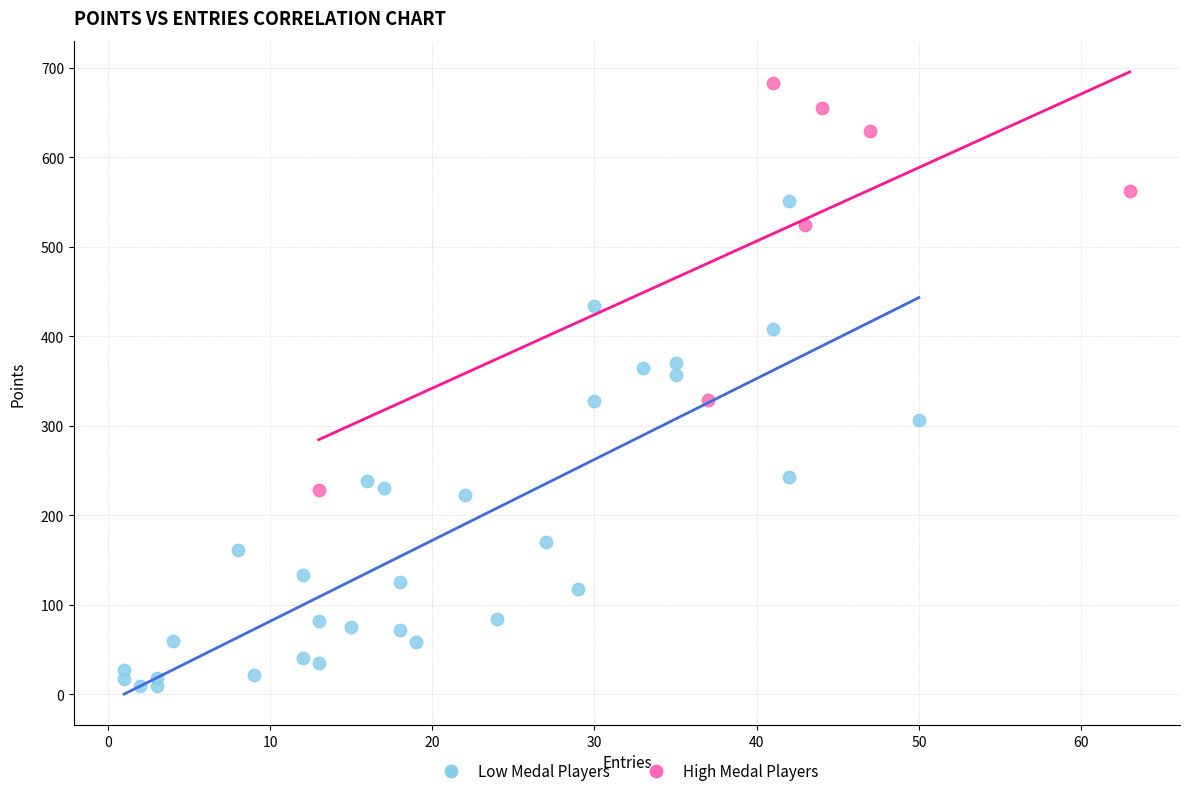

Which series reaches the minimum Y coordinate?

Low Medal Players